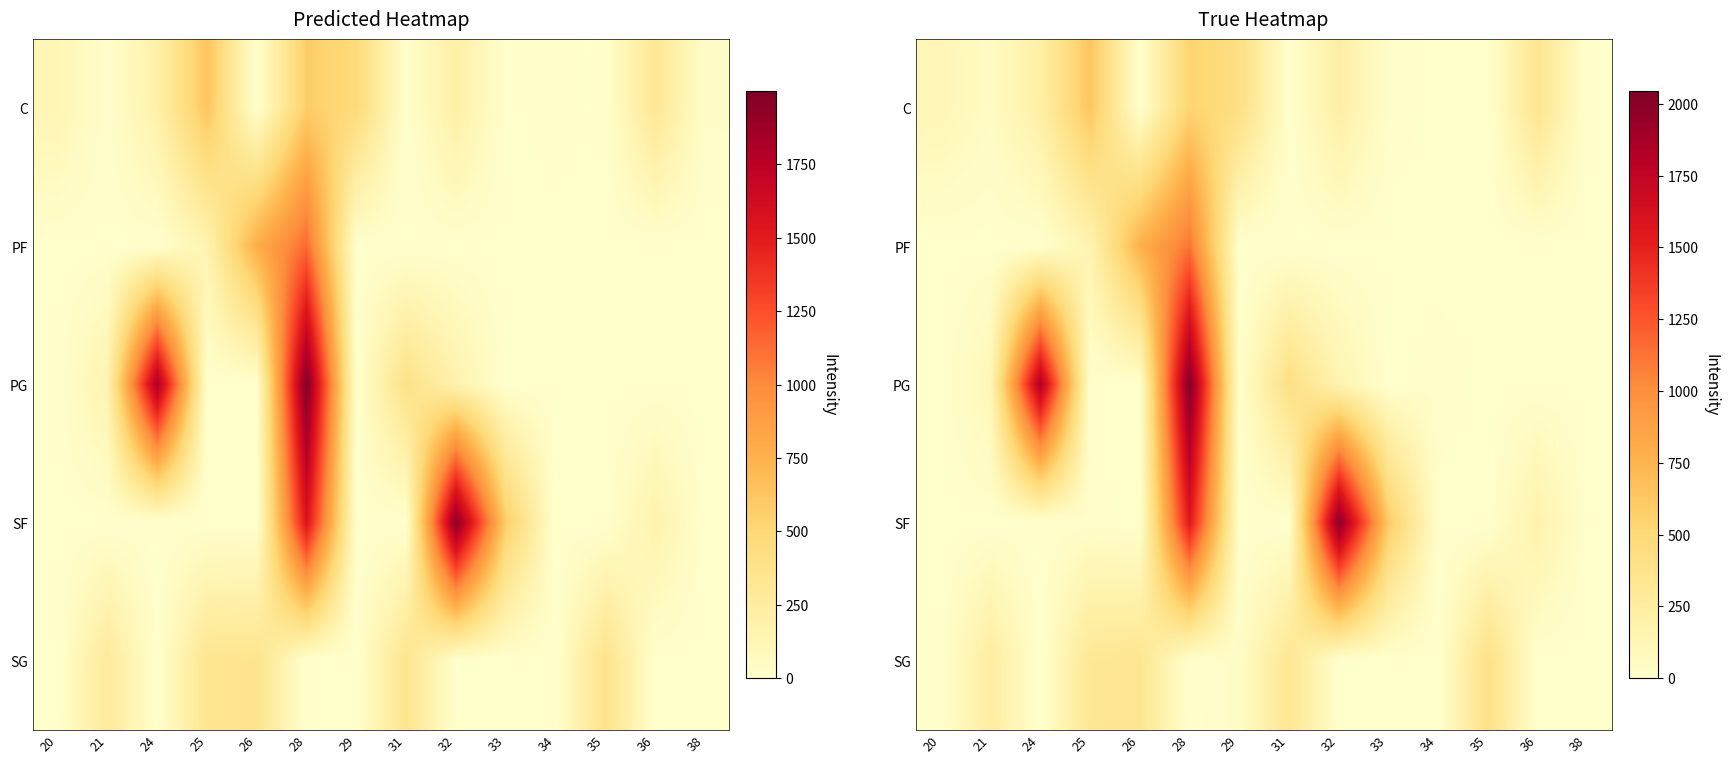

What is the difference between the highest and lowest values at 26?

769.2